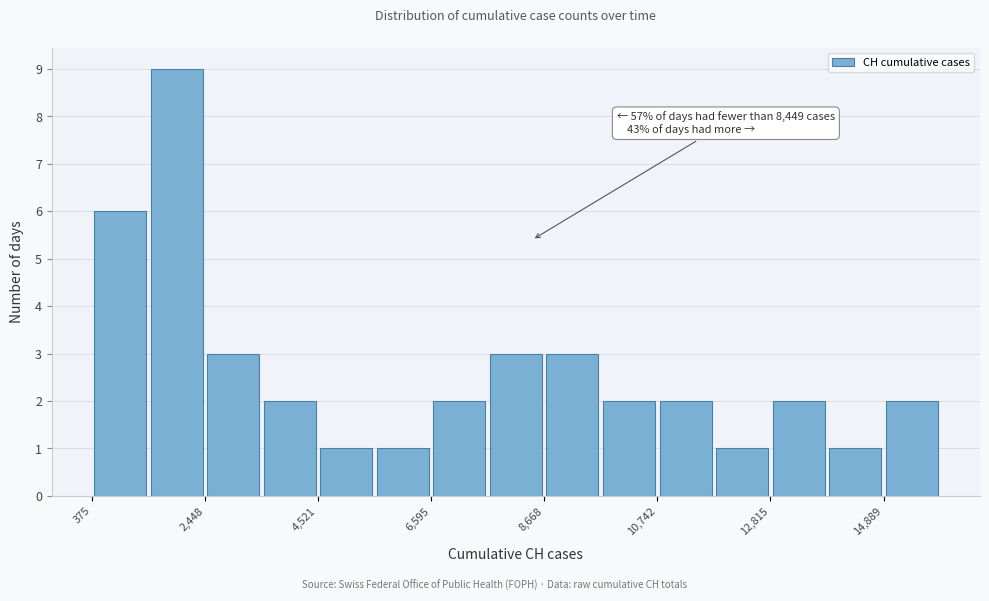

Read against the x-axis, roughly where is the centre of the tallest bar?

2000